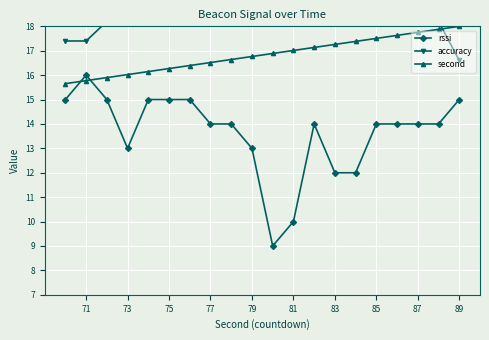

Rank the series at 75 from lowest to highest value.

rssi, second, accuracy